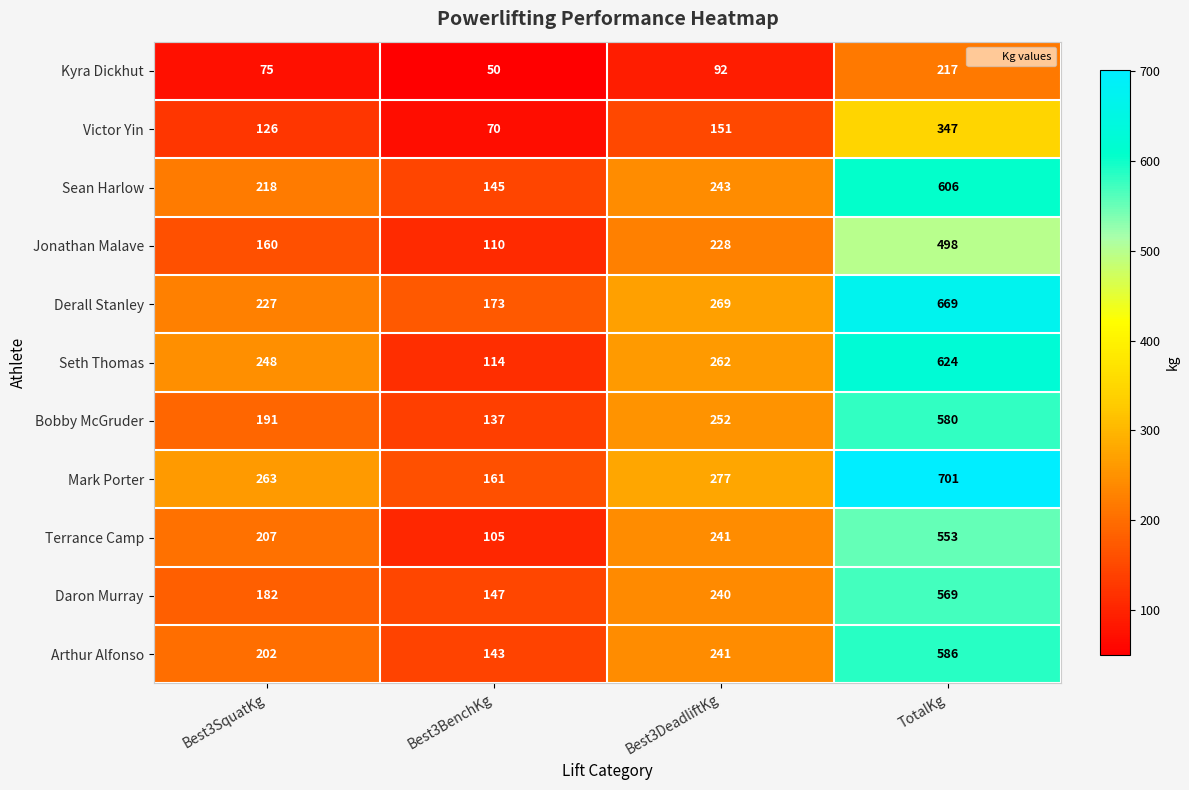

At how many categories does at least one series exceed 635?

1